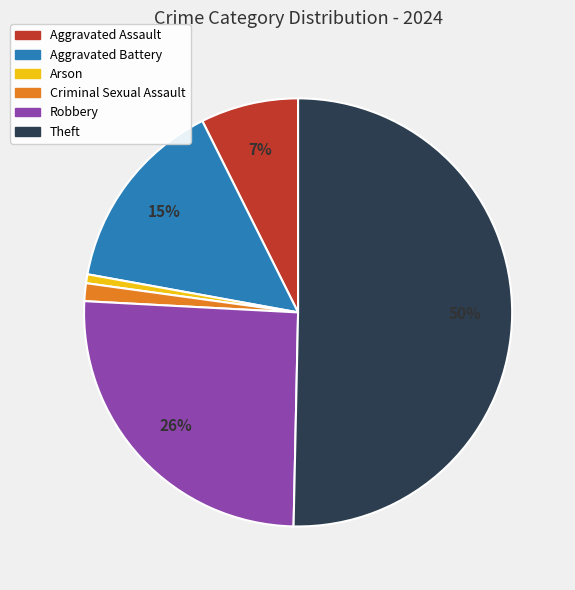

To the nearest percent, what is the average slice percentage?

17%